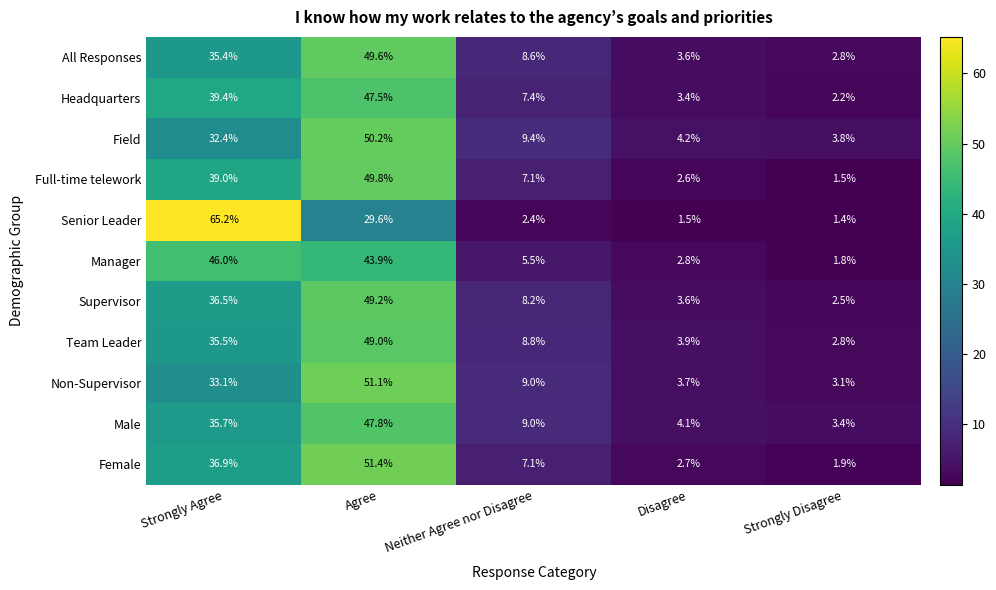

Where is Female nearest to the value 26?

Strongly Agree